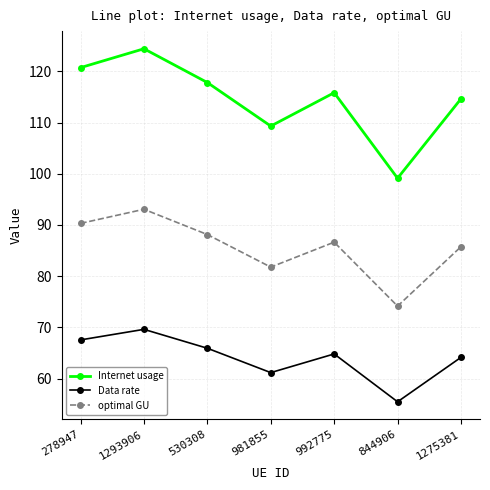

What is the label of the 5th point from the left?

992775